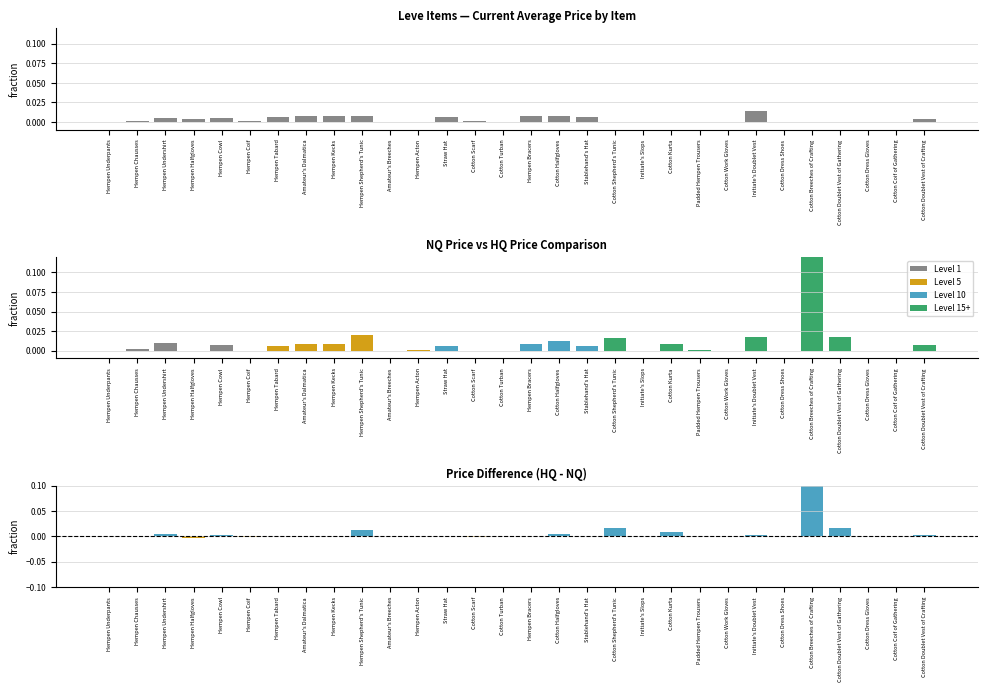

Which series has the largest total across all categories?

currentAveragePriceHQ